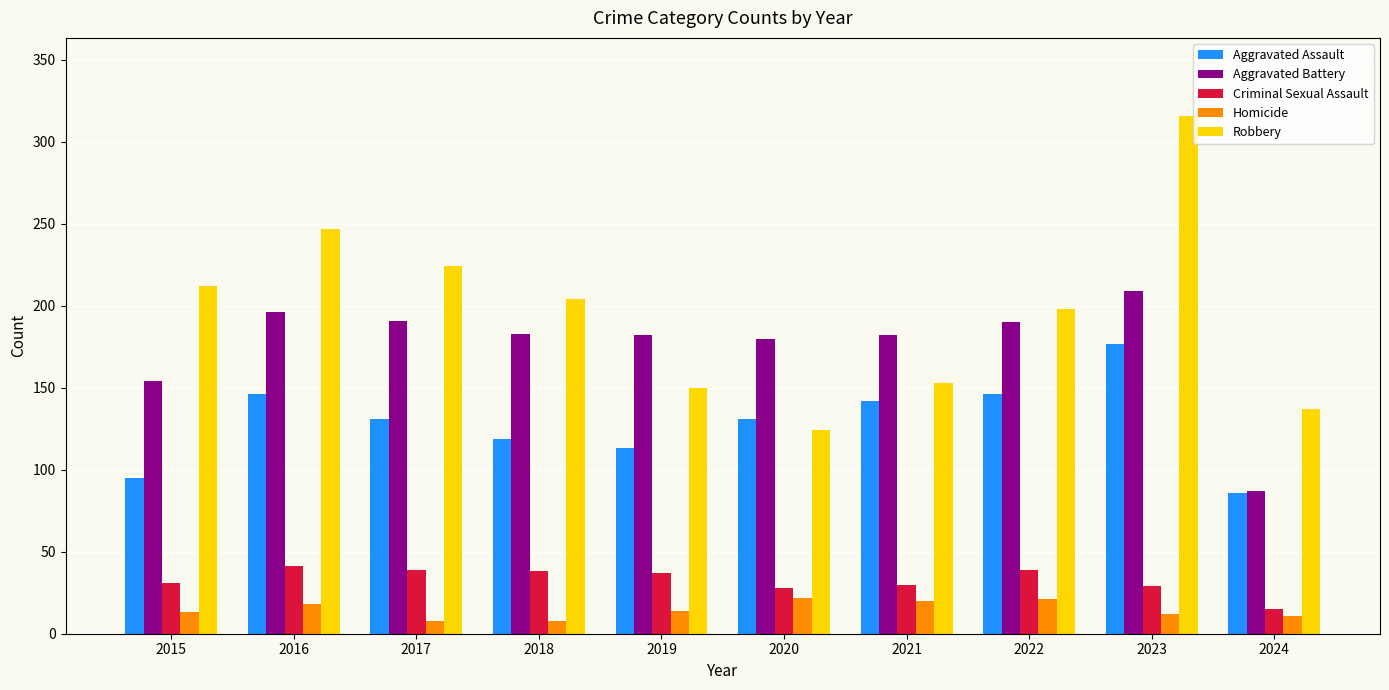

Is the value of Aggravated Assault at 2020 greater than the value of Robbery at 2022?

No